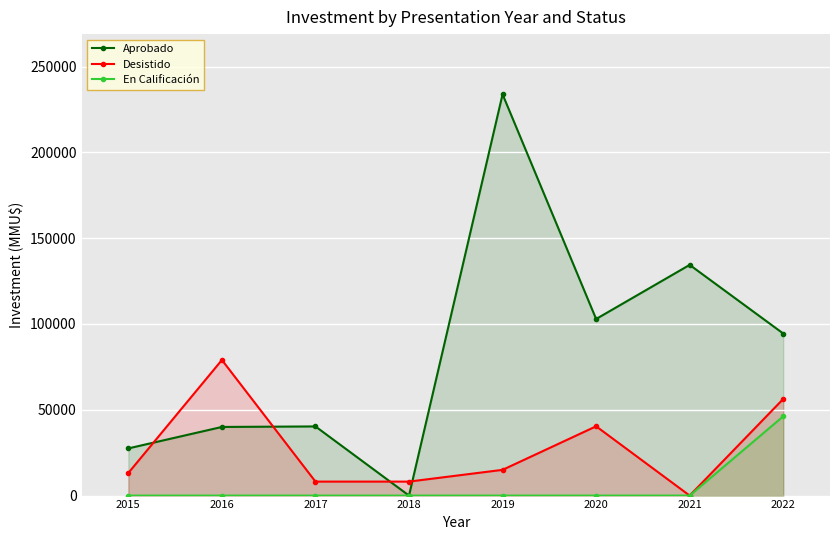

List the series in order of their overall mean, highest first.

Aprobado, Desistido, En Calificación